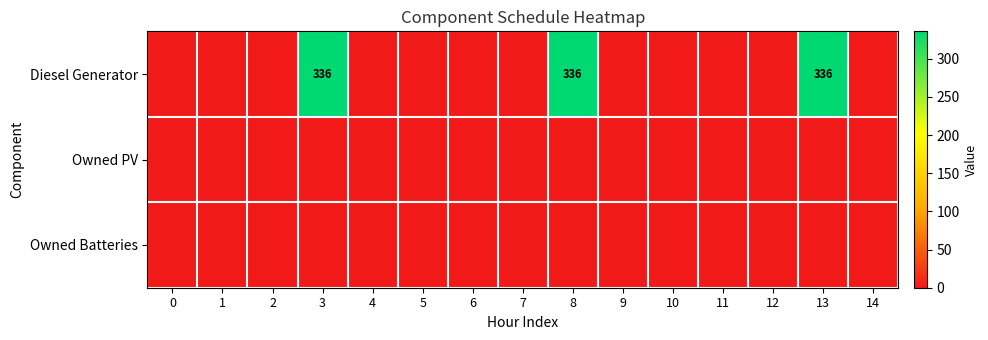

At how many categories does at least one series exceed 211?

3